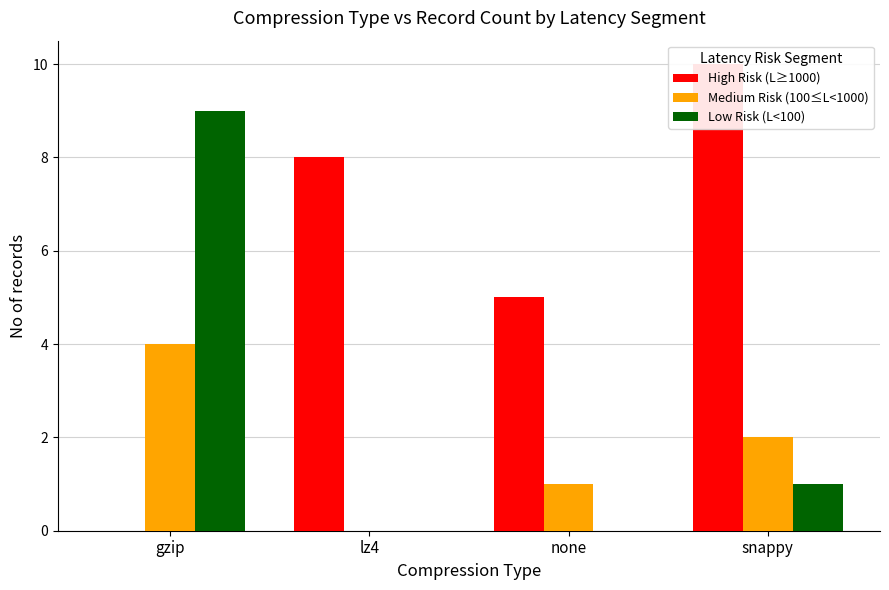

Count the High Risk (L≥1000) values in the range 5 to 10.

3